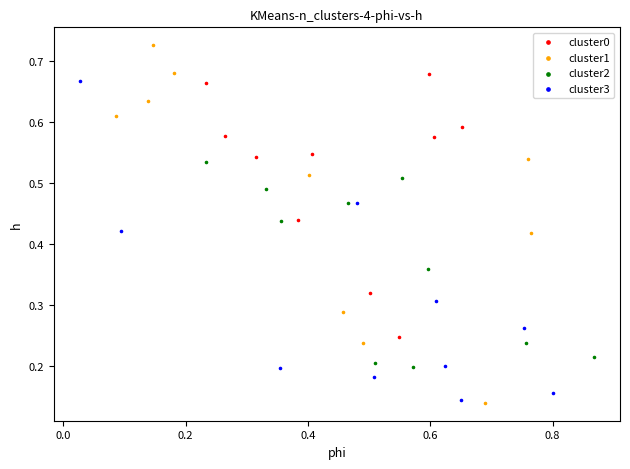

Which series has the largest Y range (max minus min)?

cluster1